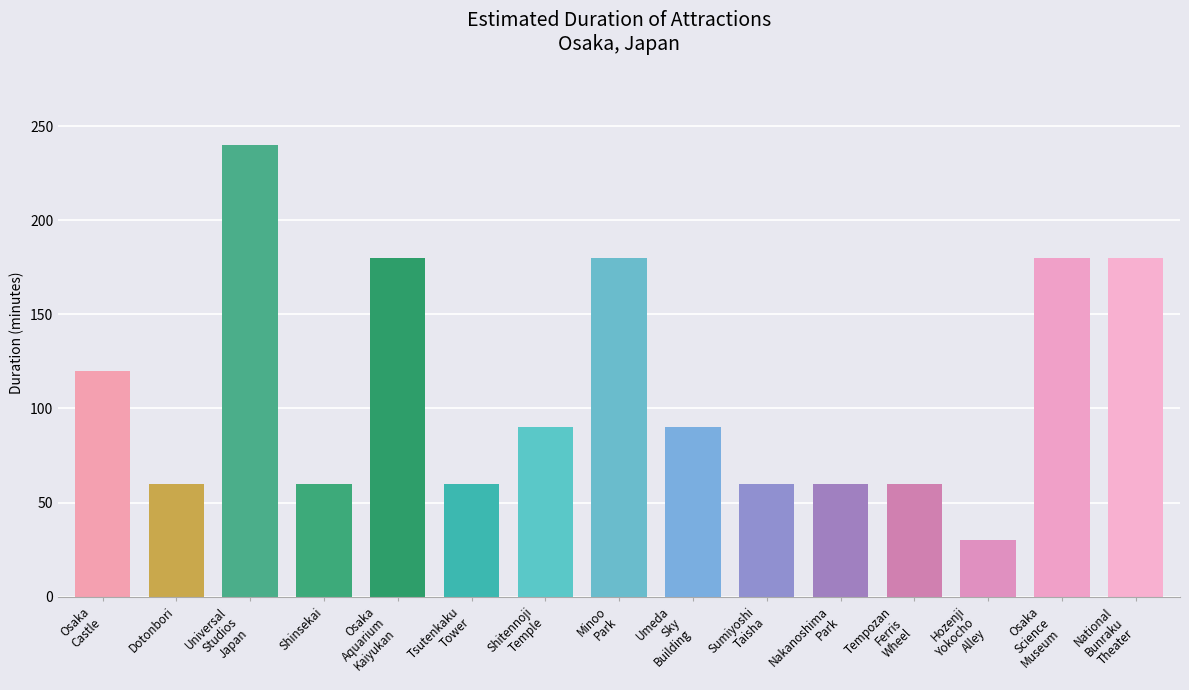

What is the change in value from Osaka
Castle to Dotonbori?

-60